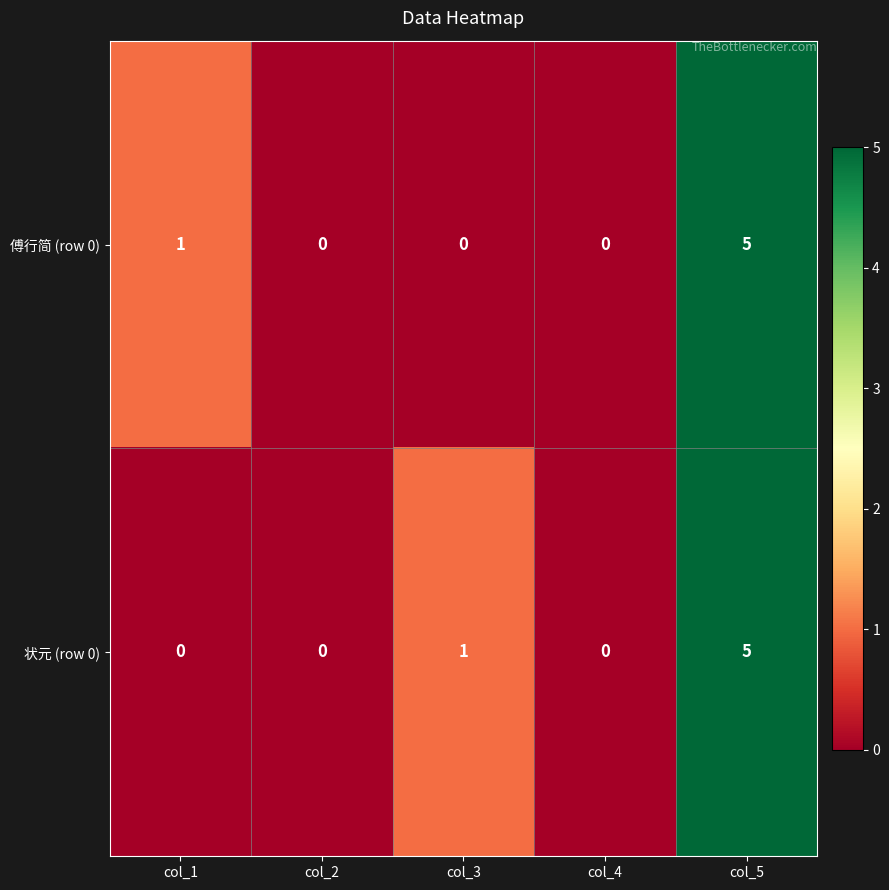

Reading right to left, extract all data points from this chart.

傅行简 (row 0): col_5=5	col_4=0	col_3=0	col_2=0	col_1=1
状元 (row 0): col_5=5	col_4=0	col_3=1	col_2=0	col_1=0